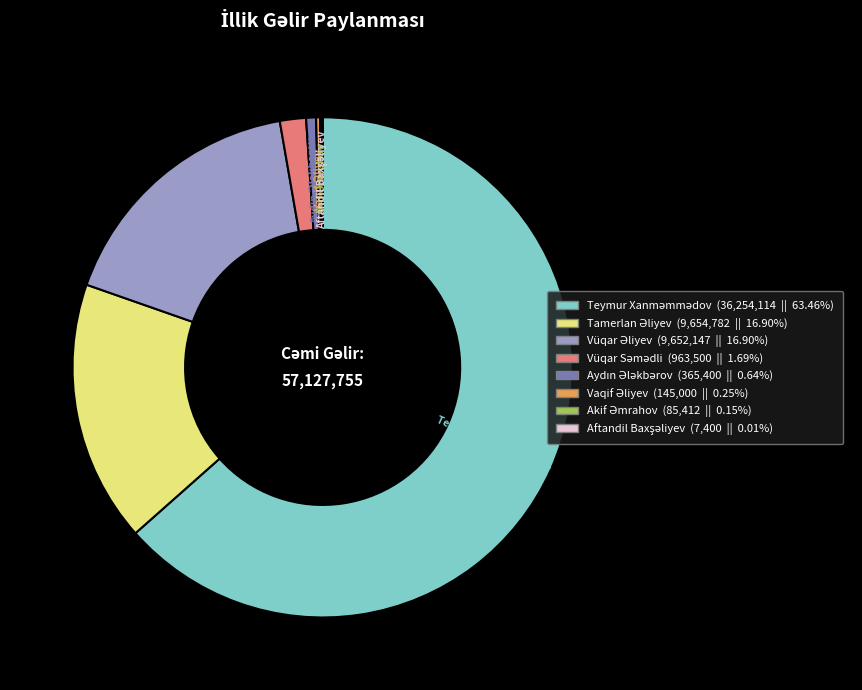

Does any single category account for the majority?

Yes